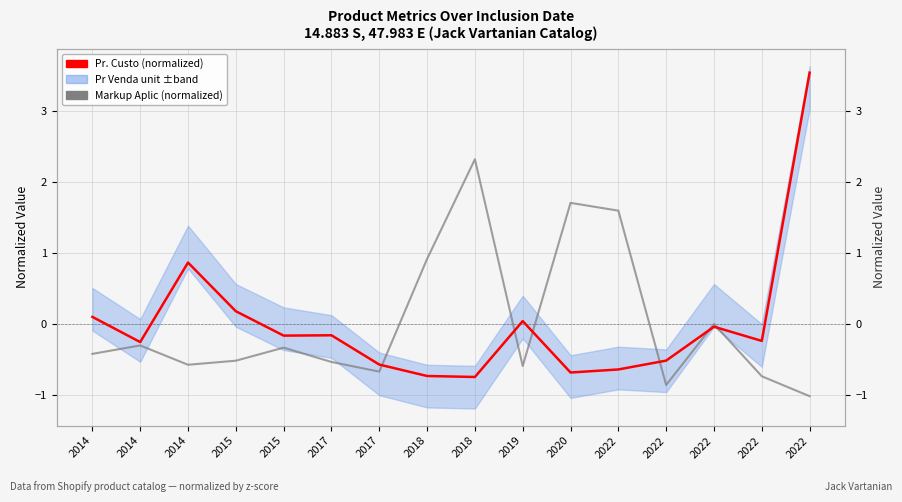

How many lines are shown in the chart?

2